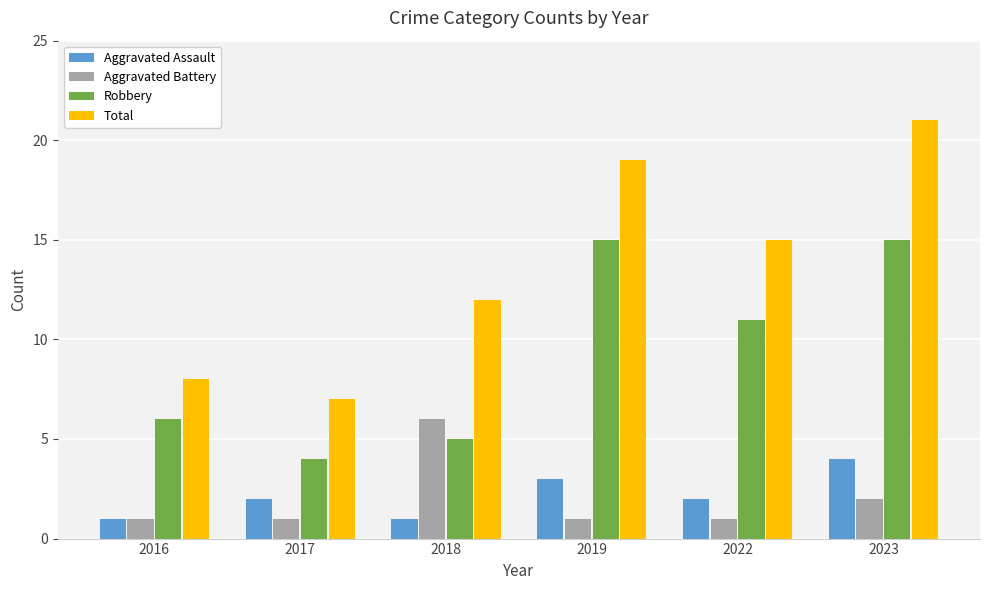

Reading left to right, transcribe all the data shown in this chart.

Aggravated Assault: 2016=1	2017=2	2018=1	2019=3	2022=2	2023=4
Aggravated Battery: 2016=1	2017=1	2018=6	2019=1	2022=1	2023=2
Robbery: 2016=6	2017=4	2018=5	2019=15	2022=11	2023=15
Total: 2016=8	2017=7	2018=12	2019=19	2022=15	2023=21